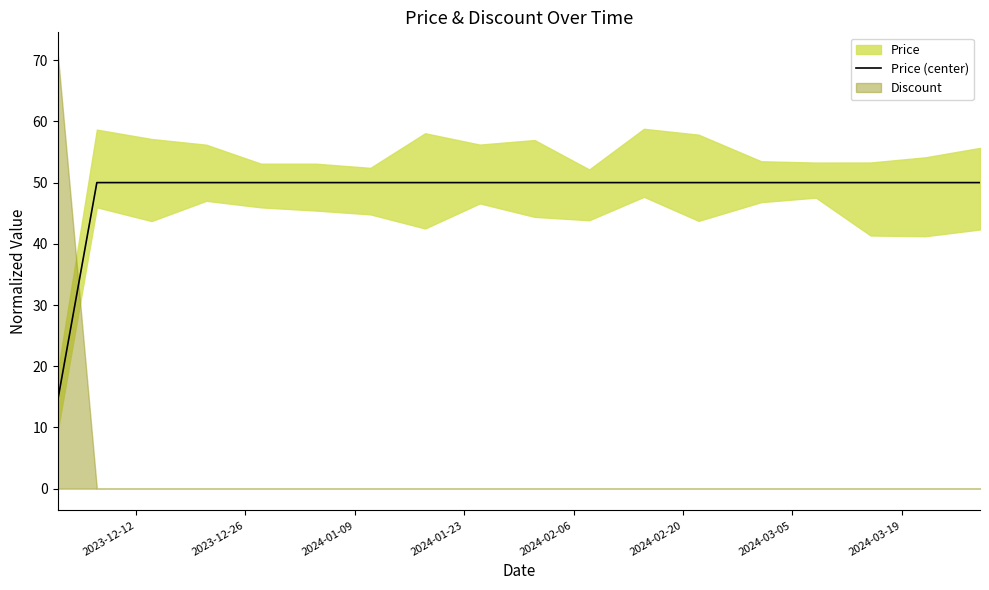

True or false: the data shows 24.6 at 11.

False